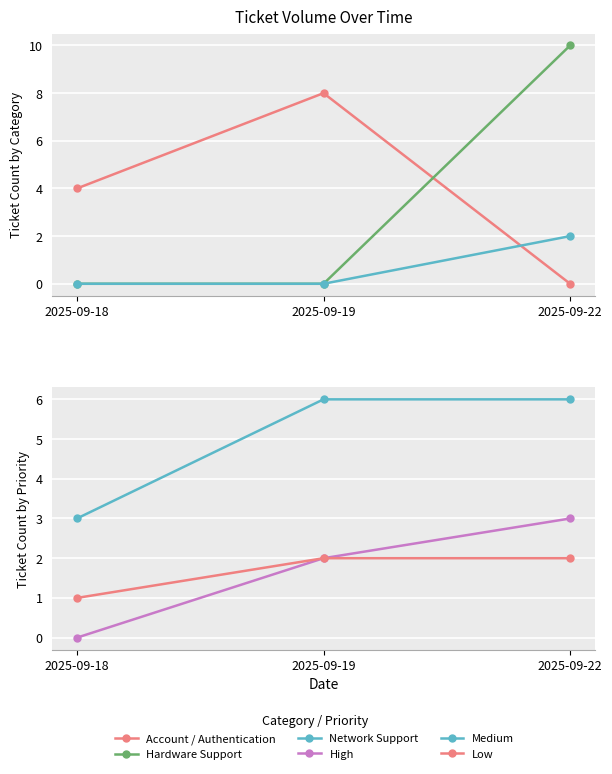

Which has a higher value, 2025-09-22 or 2025-09-19?

2025-09-19